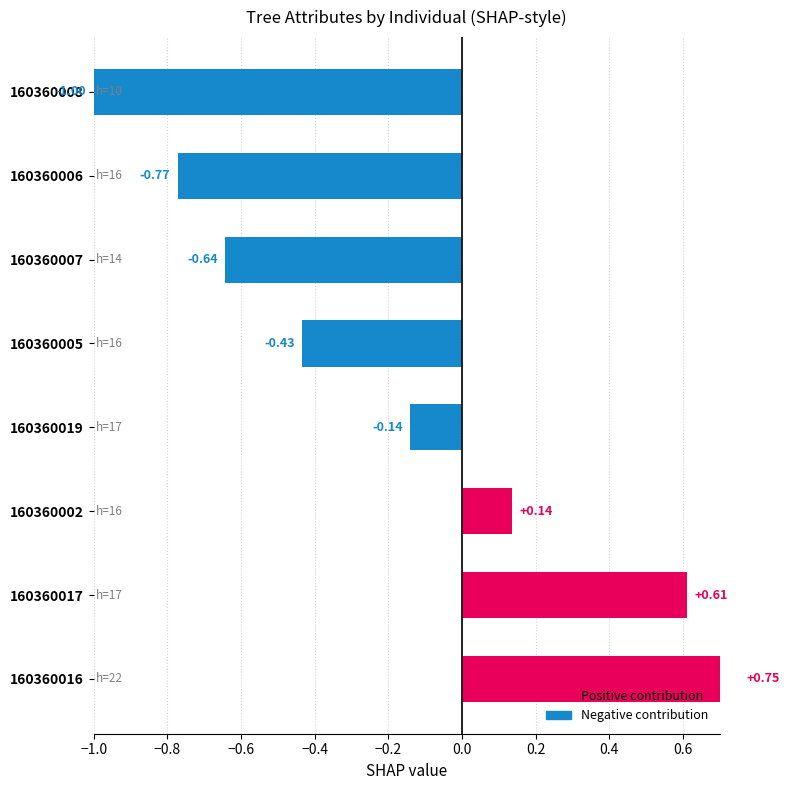

True or false: the data shows -0.6 at 160360007.

True